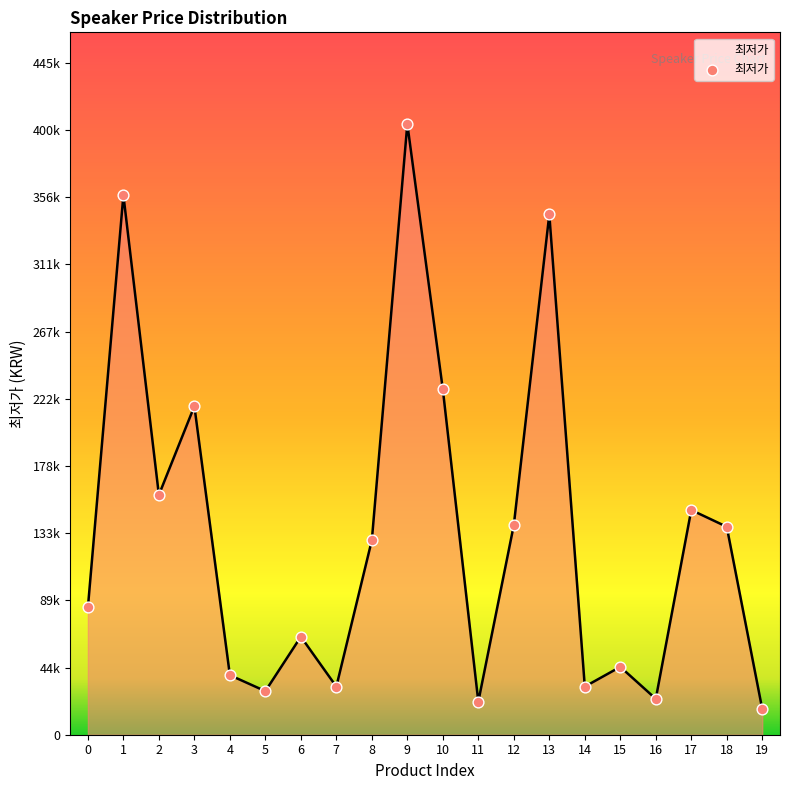

What is the ratio of the value at 2 to the value at 12?

1.1